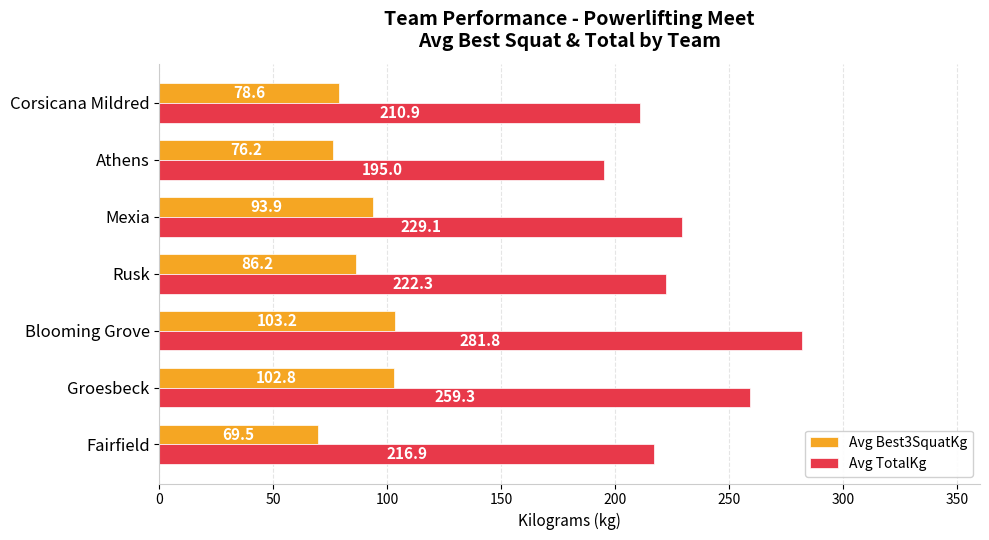

What are all the series names shown in the legend?

Avg Best3SquatKg, Avg TotalKg